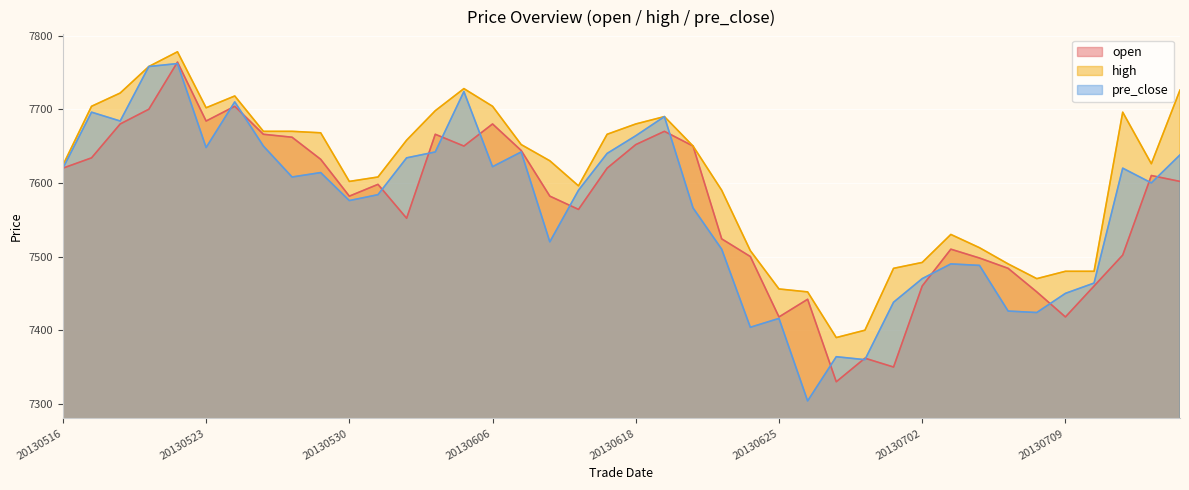

True or false: open has a value of 2130 at 20130715.

False